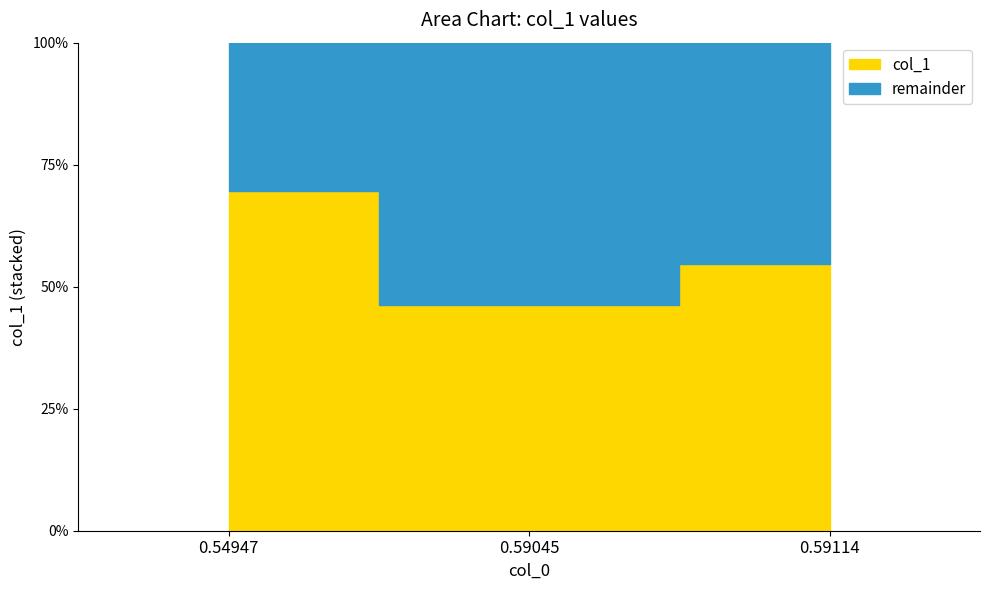

What is the difference between the maximum and minimum values?

0.2